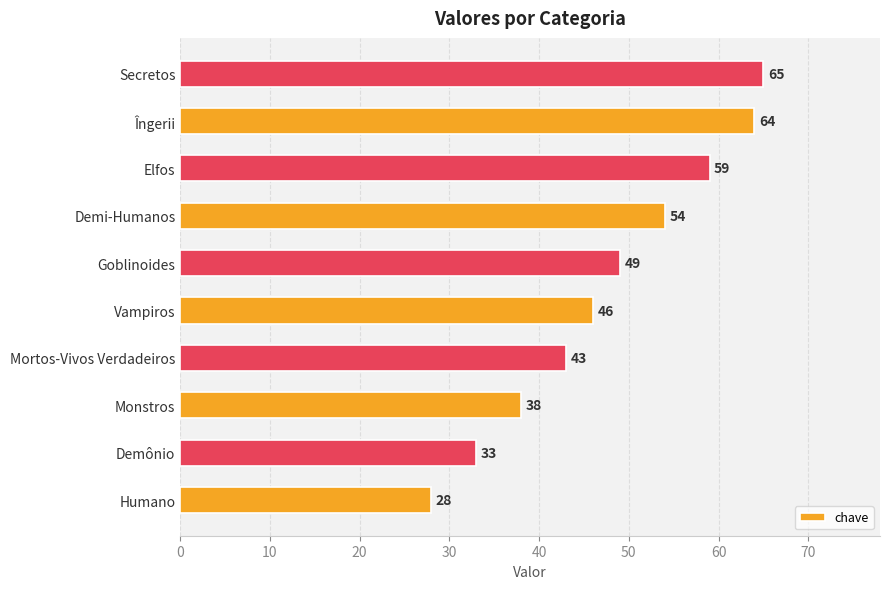

What is the average value?

48